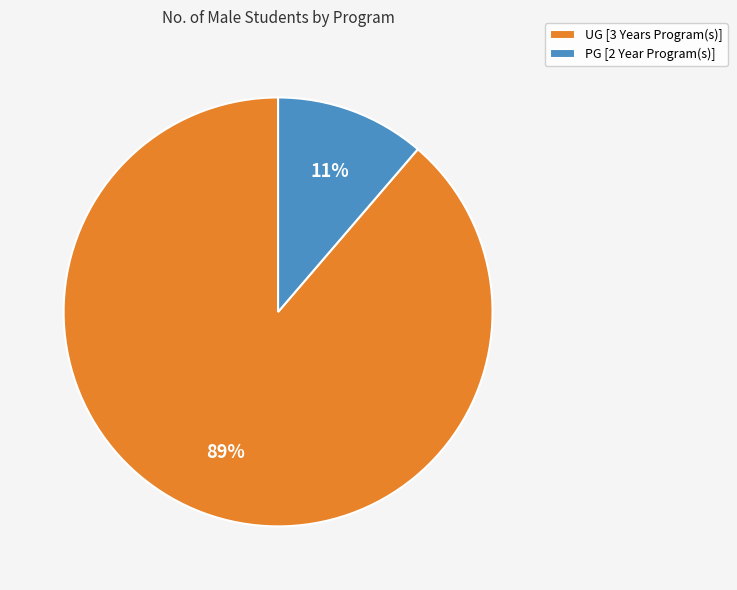

Which slice is the smallest?

PG [2 Year Program(s)]